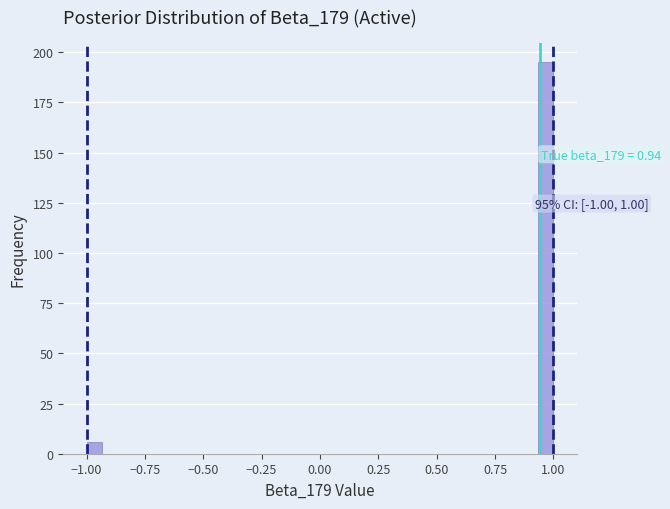

Read against the x-axis, roughly where is the centre of the tallest bar?

0.95